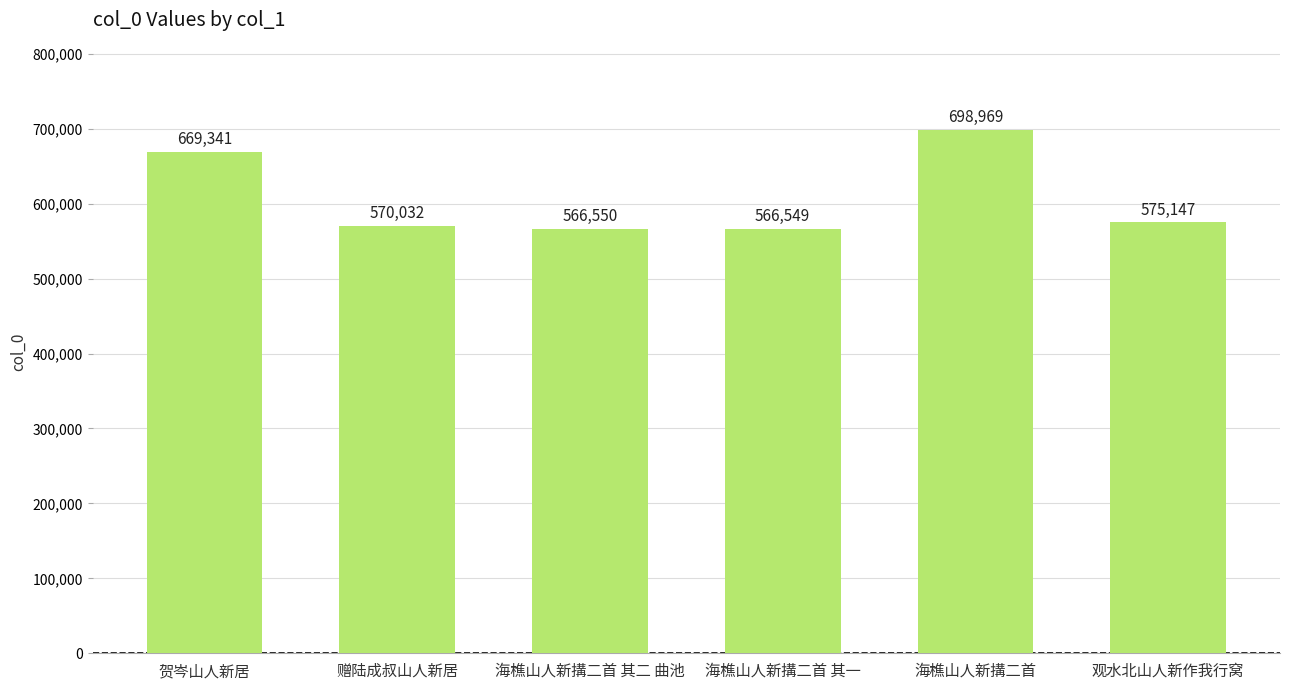

What is the ratio of the value at 贺岑山人新居 to the value at 海樵山人新搆二首 其二 曲池?

1.2